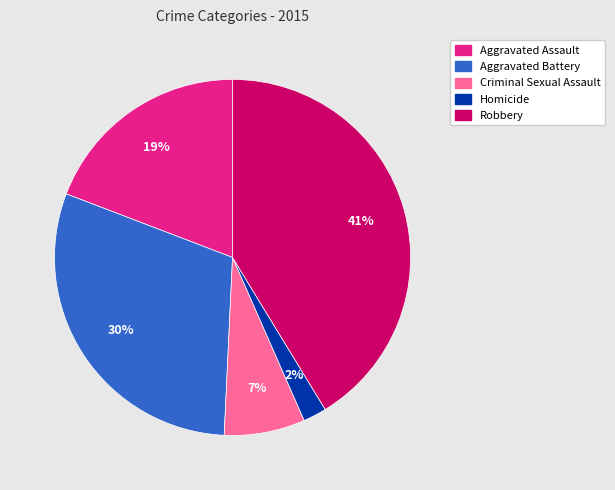

Which has a higher value, Aggravated Assault or Criminal Sexual Assault?

Aggravated Assault